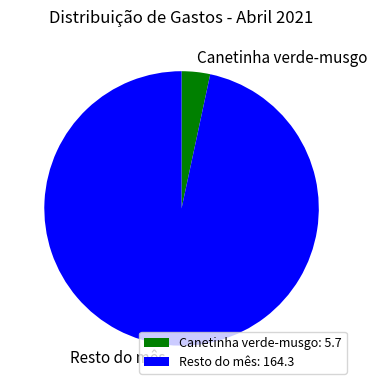

Does Resto do mês account for over 50% of the chart?

Yes